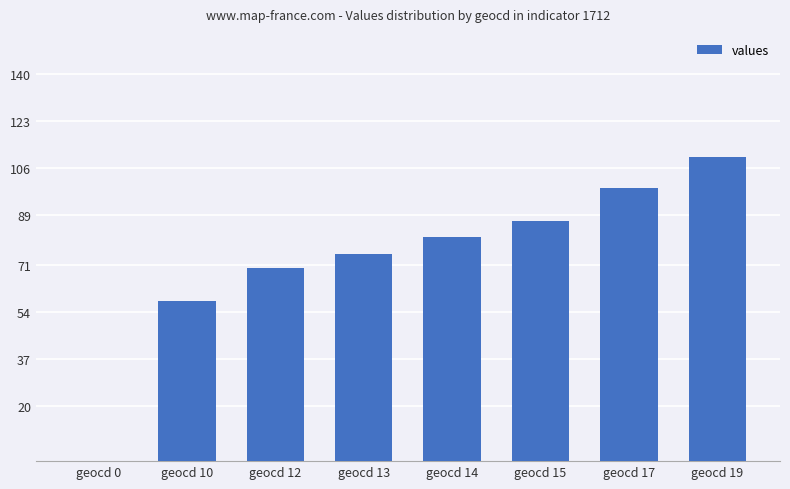

True or false: the data shows 75 at geocd 13.

True